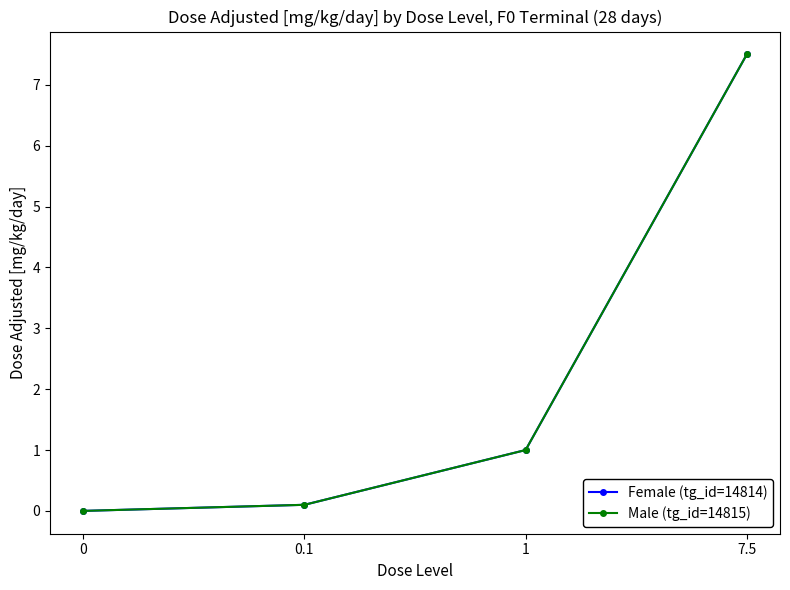

How many data points in Male (tg_id=14815) are above 1?

1